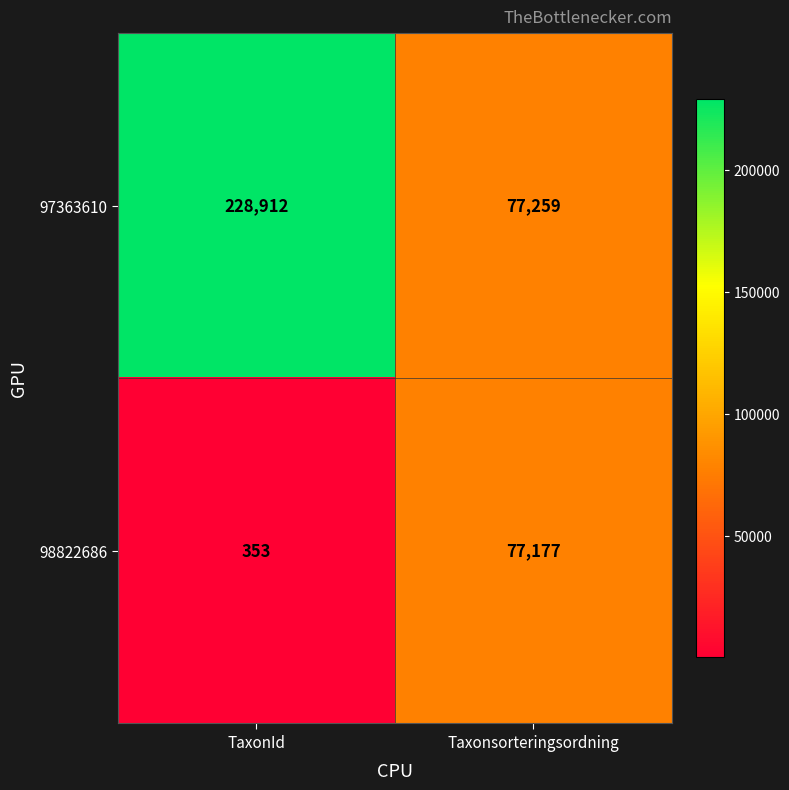

What is the sum of the 97363610 values at TaxonId and Taxonsorteringsordning?

306171